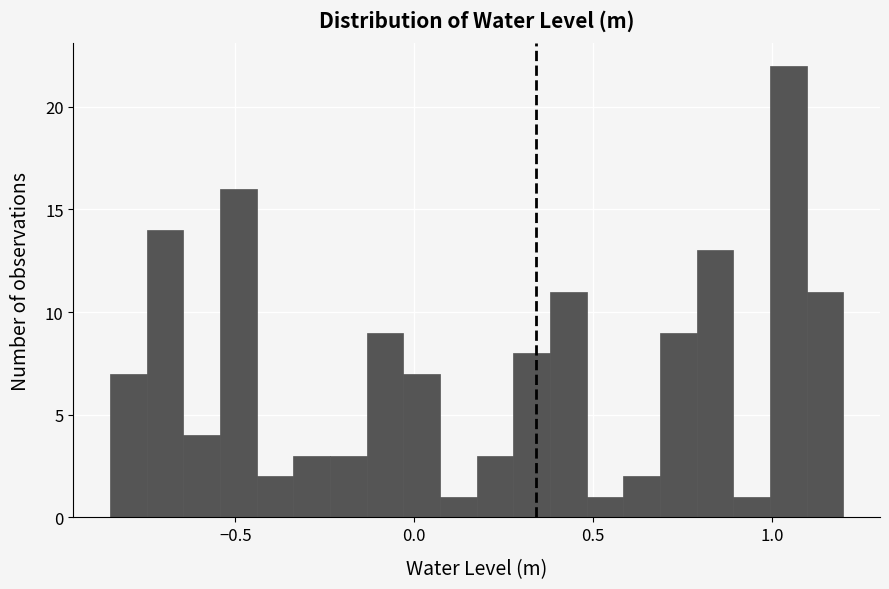

Read against the x-axis, roughly where is the centre of the tallest bar?

1.05